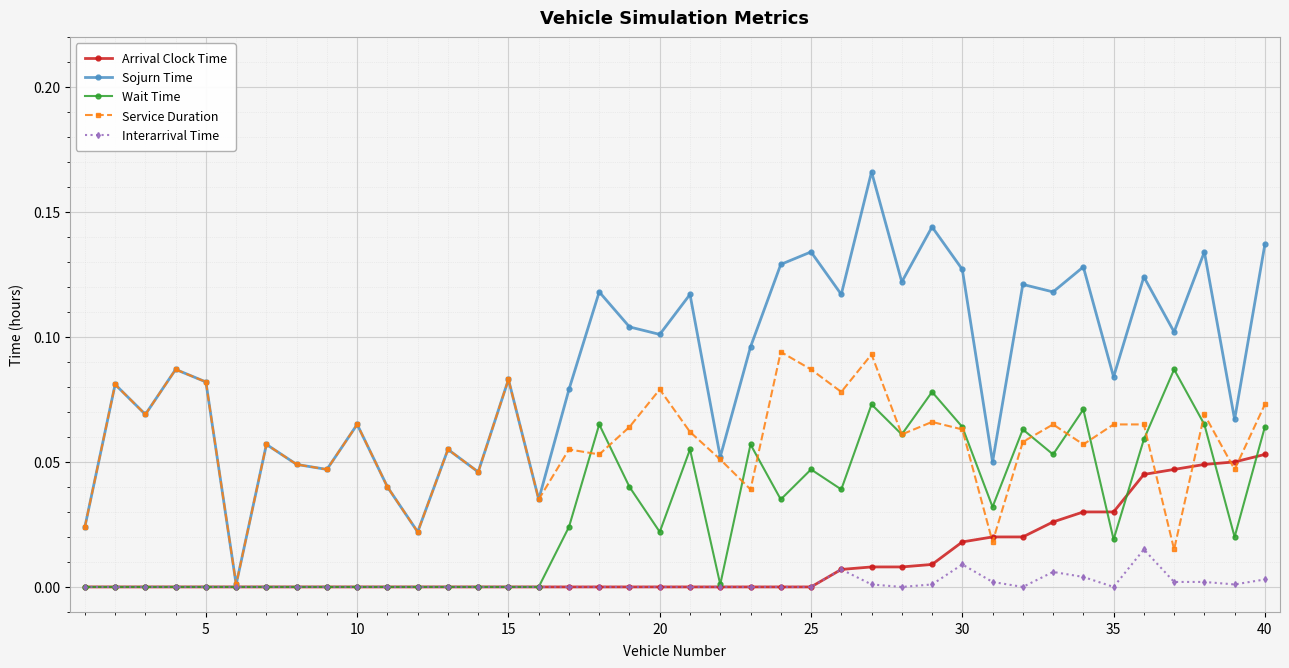

How many series are shown in this chart?

5